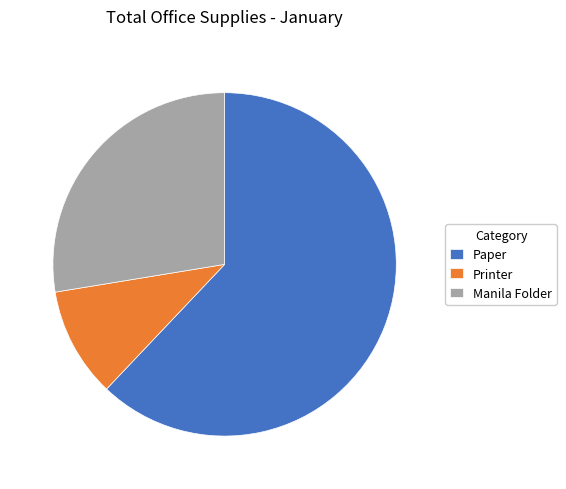

Do Printer and Paper together represent more than half of the pie?

Yes